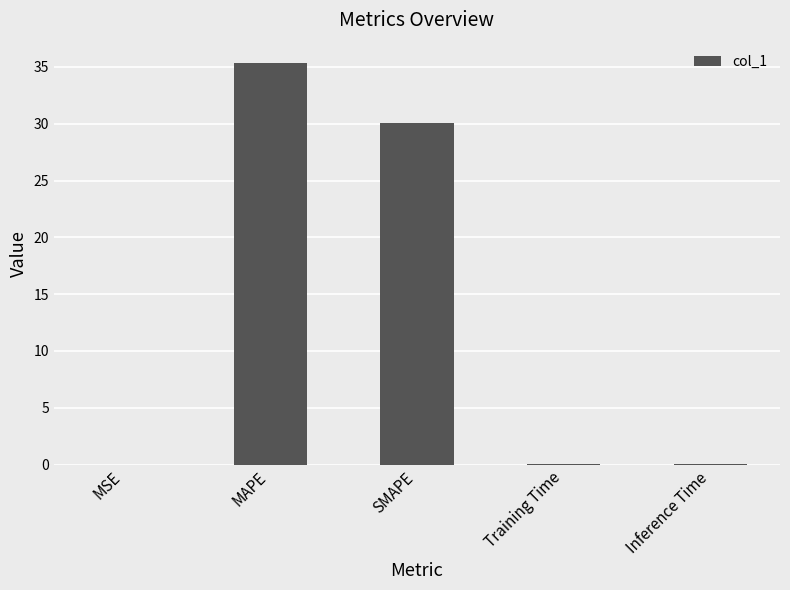

What is the difference between the values at Inference Time and MAPE?

35.3